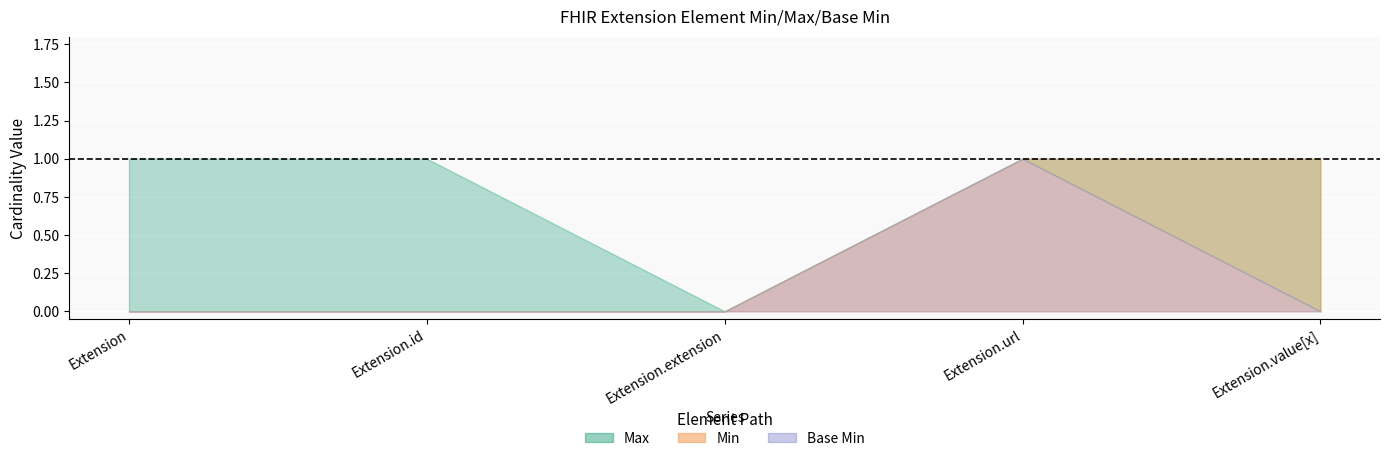

Which category has the lowest value across all series?

Extension